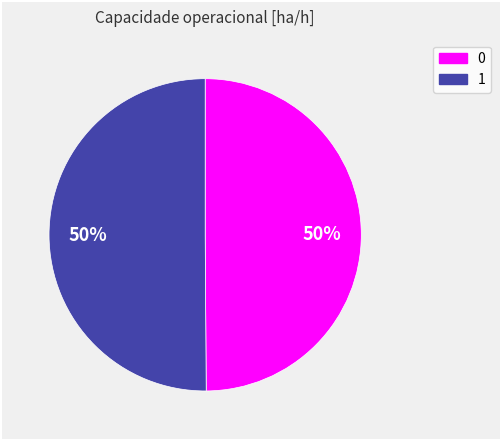

To the nearest percent, what is the combined percentage of 1 and 0?

100%